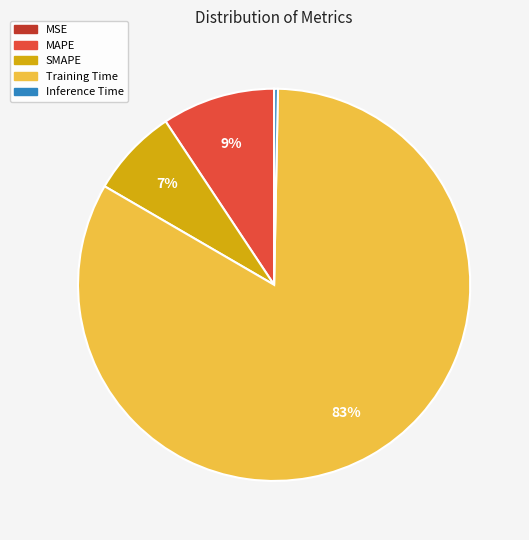

Which slice is the largest?

Training Time